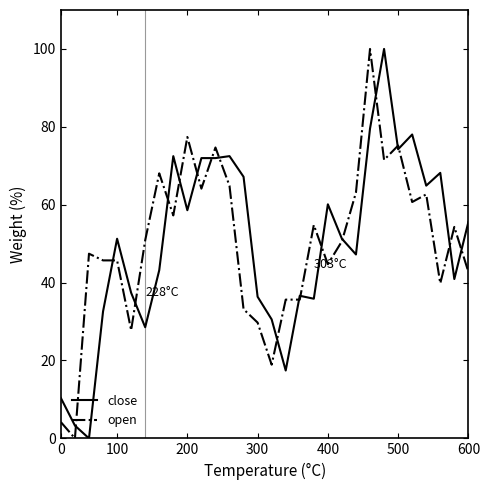

What is the highest value of the open series?

100.0